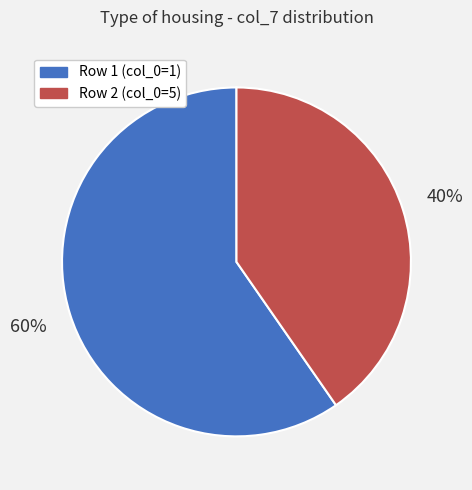

To the nearest percent, what percentage of the pie is Row 1 (col_0=1)?

60%